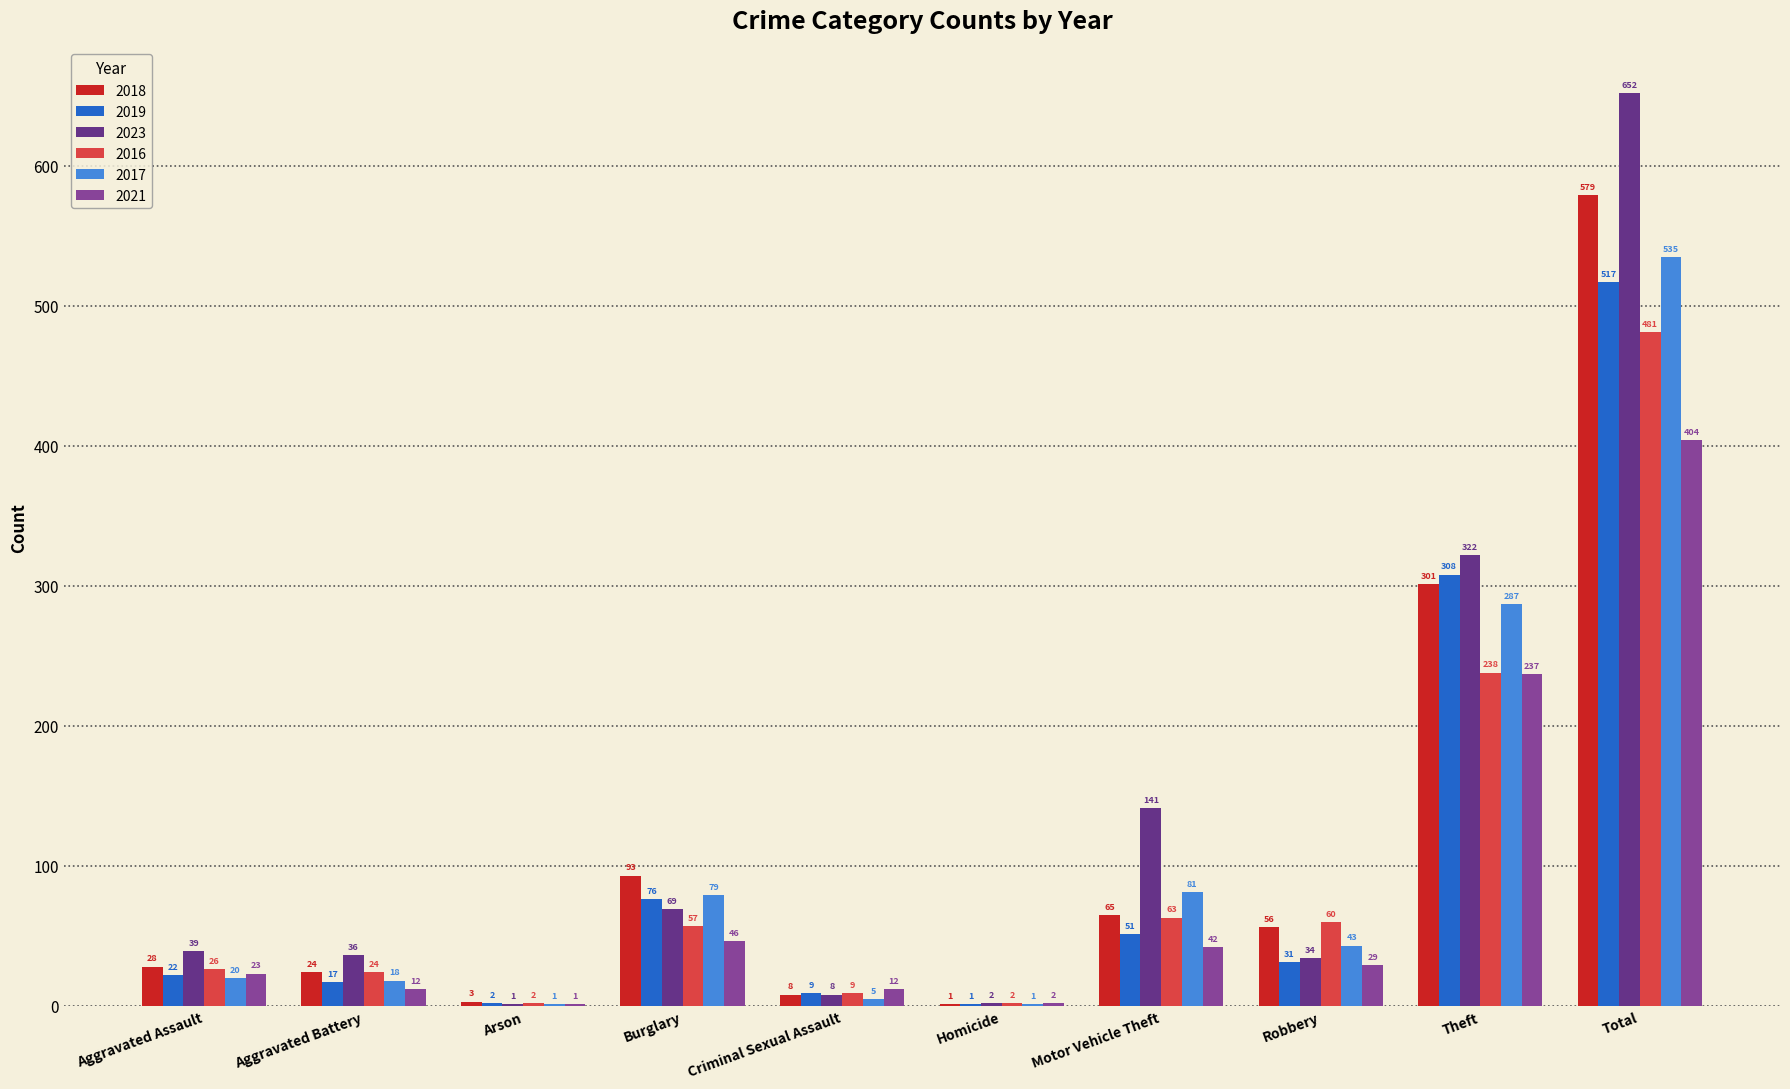

What is the sum of the 2018 values at Criminal Sexual Assault and Arson?

11